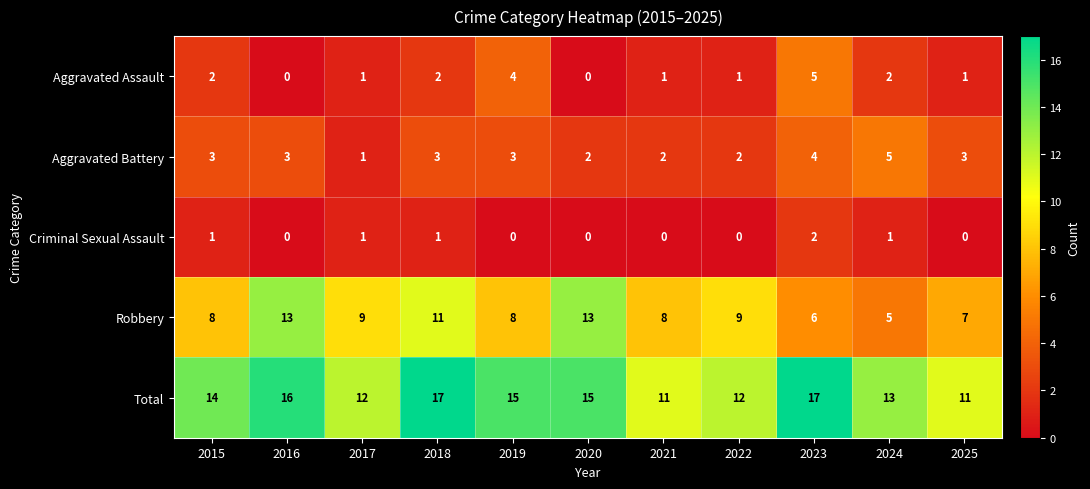

Which series has the largest total across all categories?

Total